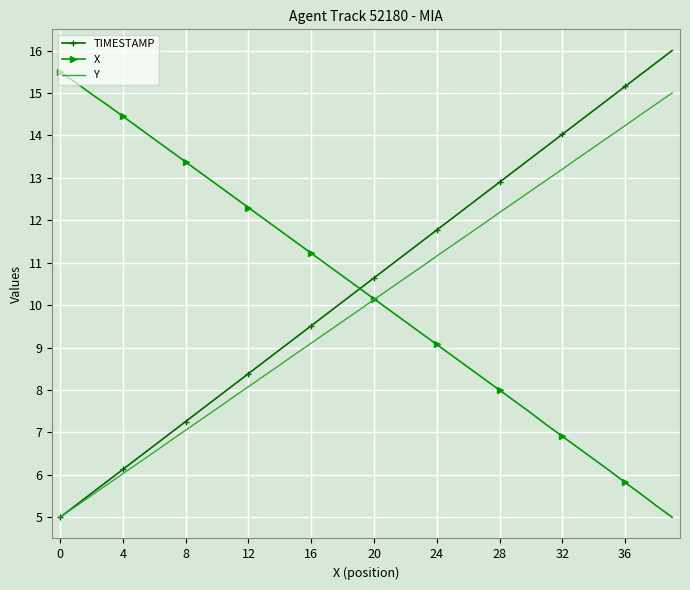

What is the lowest value of the X series?

5.0